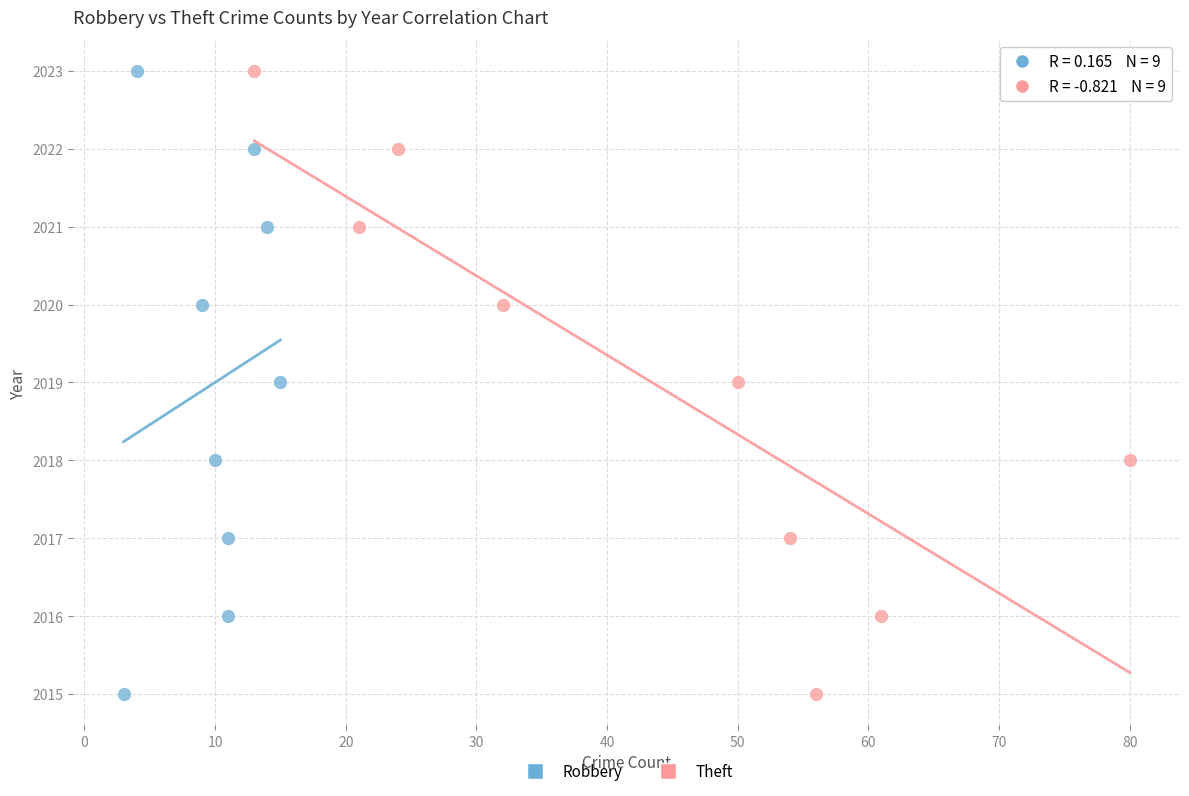

What are all the series names shown in the legend?

Robbery, Theft